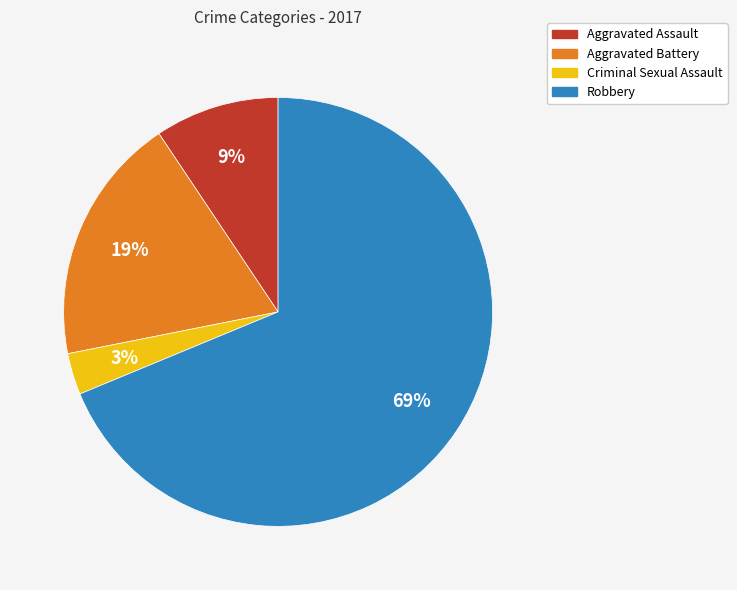

To the nearest percent, what is the average slice percentage?

25%